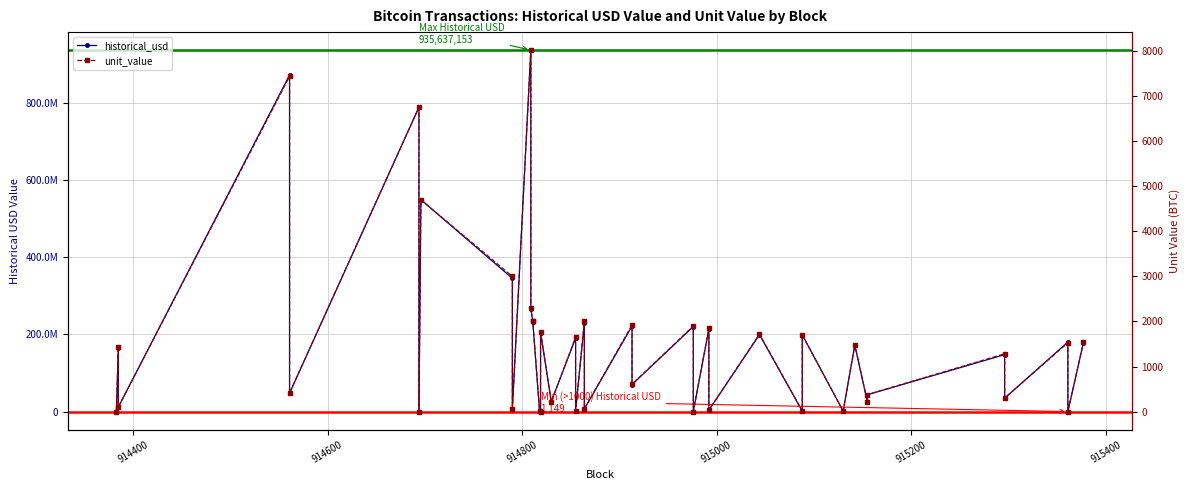

How many lines are shown in the chart?

2